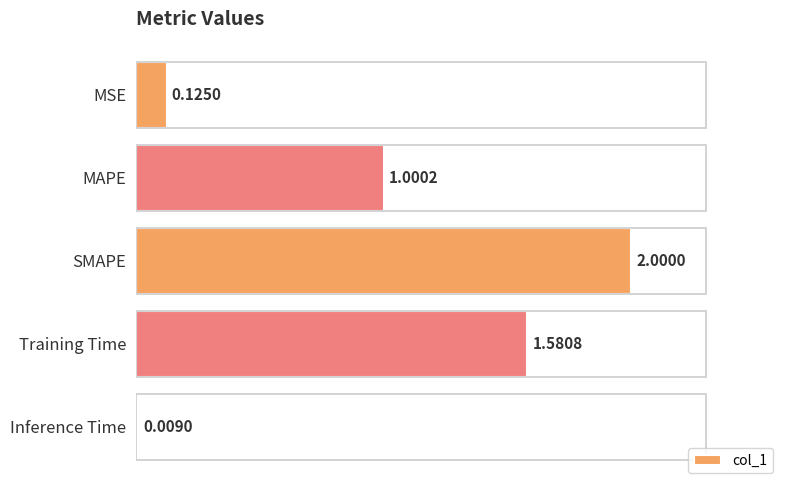

Does the chart contain any negative values?

No